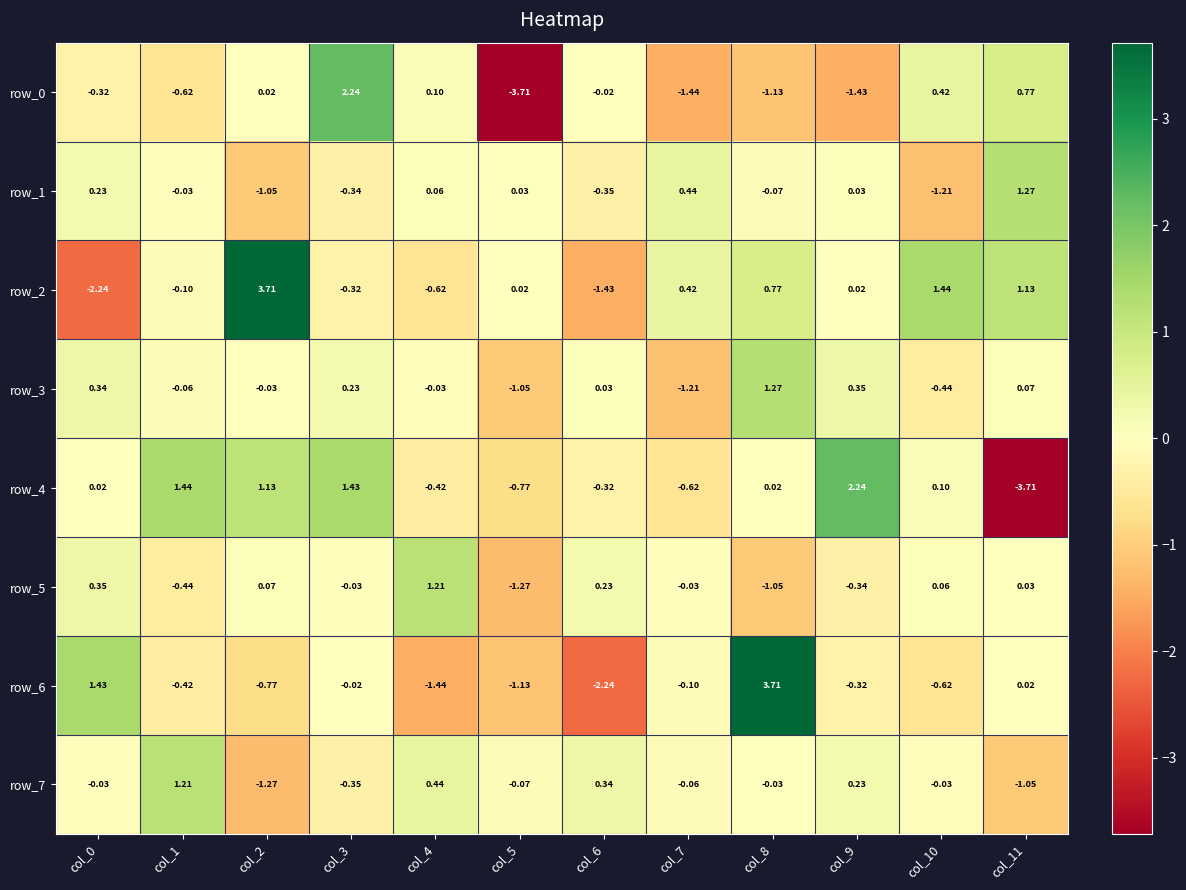

What is the difference between the maximum and minimum values in the row_2 series?

5.9